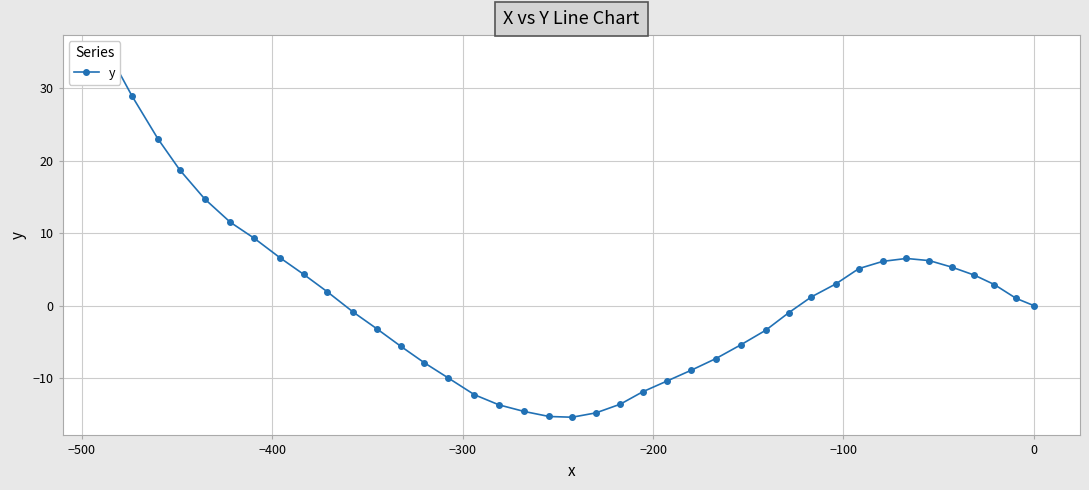

What is the difference between the maximum and minimum values?

50.2